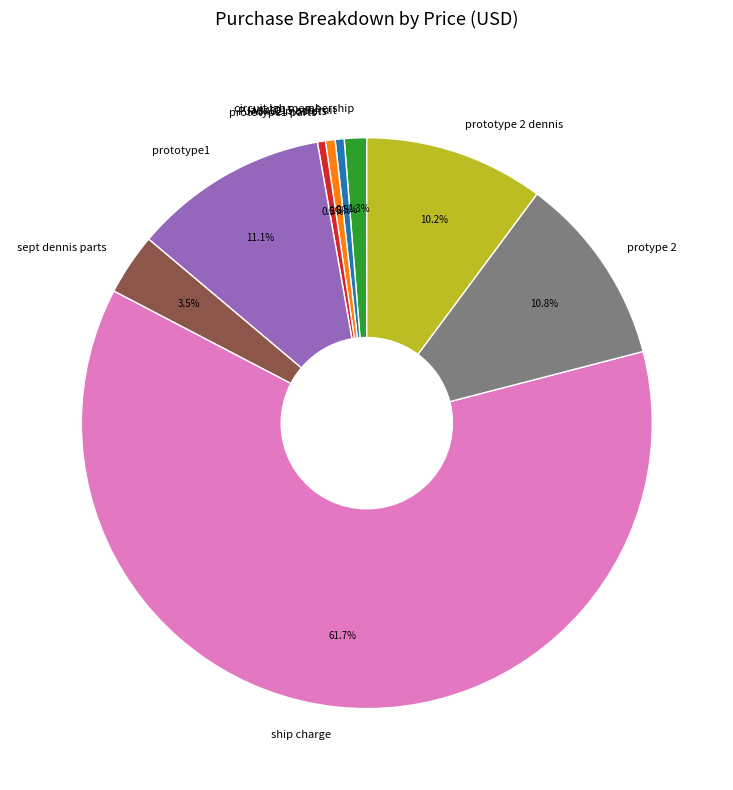

What is the largest slice in the pie chart?

ship charge